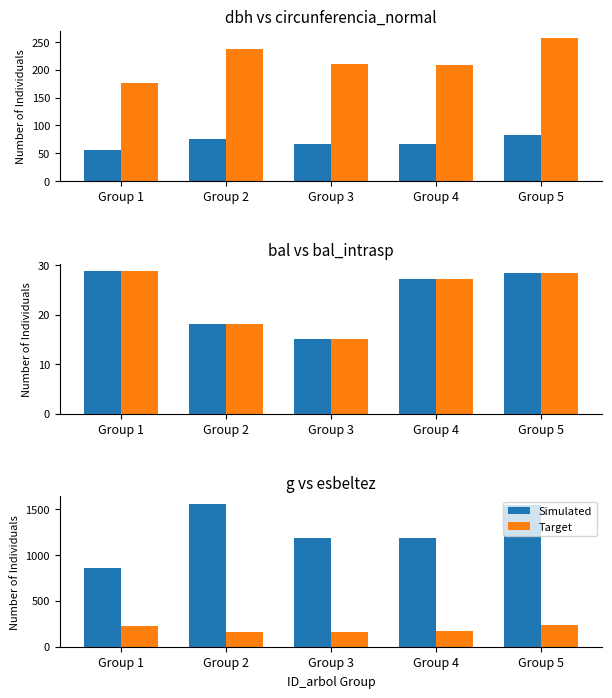

What is the average value of the Target series?

191.3